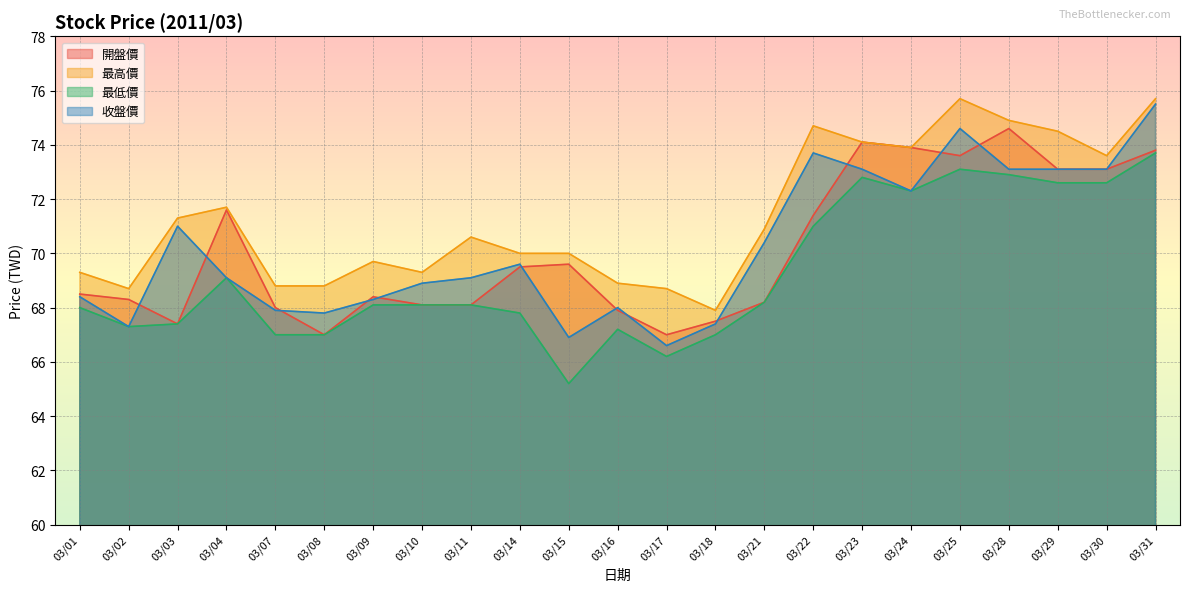

What is the greatest value displayed?

75.7